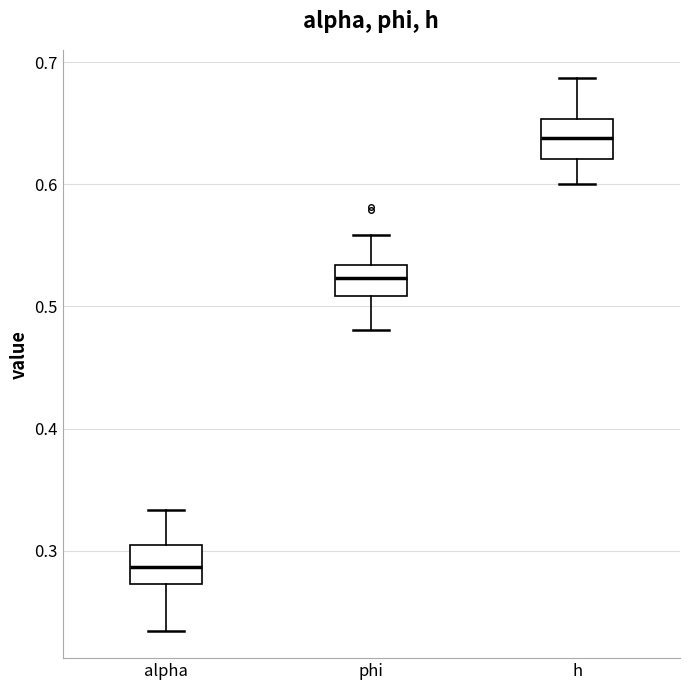

Where does the lower whisker of the box for phi end on the y-axis? The values are not printed on the chart, so give them approximately, as read against the axis.

0.48